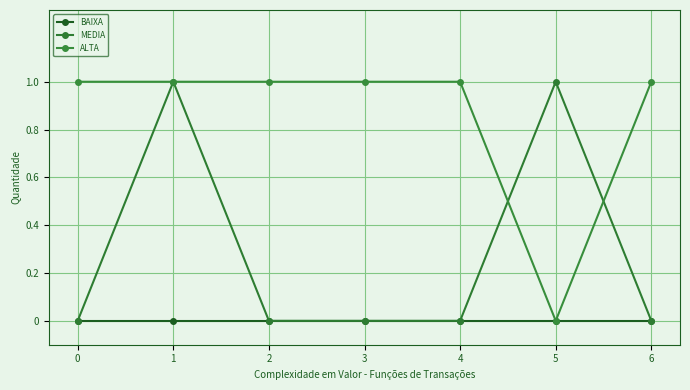

What is the difference between the maximum and minimum values in the ALTA series?

1